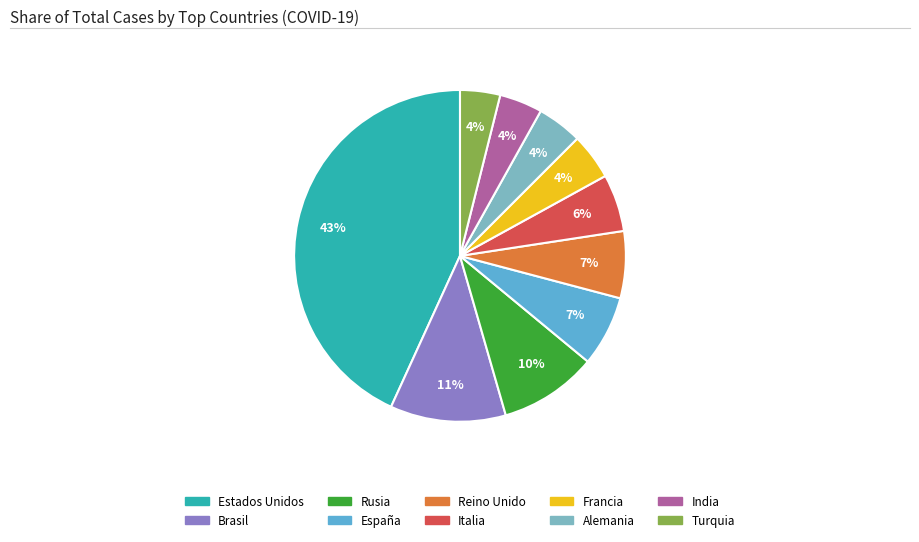

What is the largest slice in the pie chart?

Estados Unidos